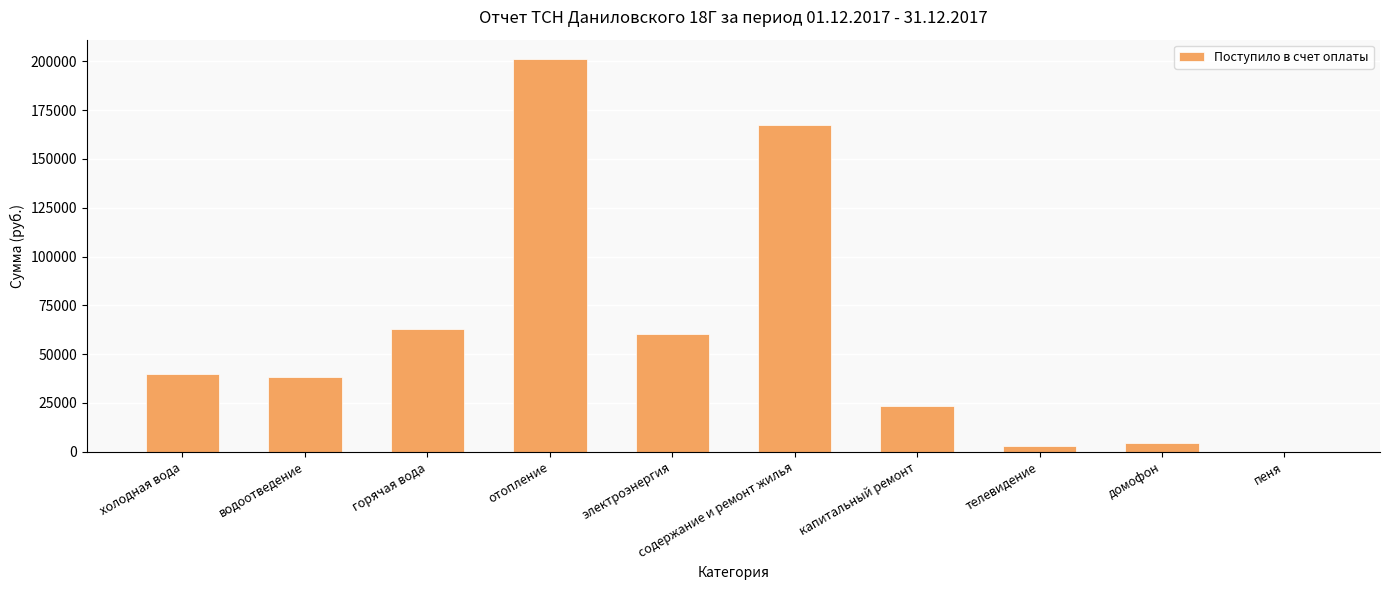

What is the maximum value shown in the chart?

201031.2